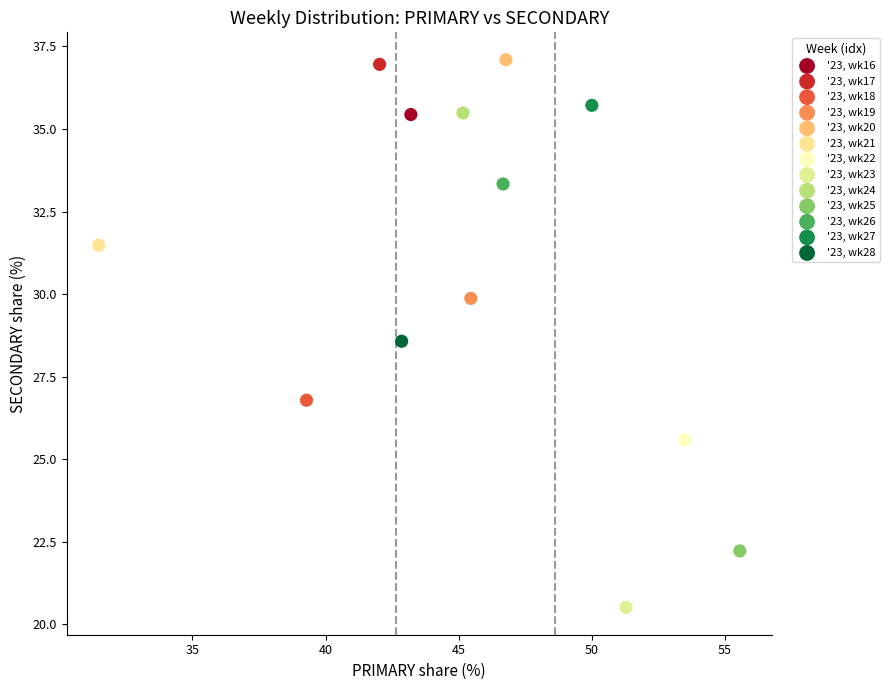

What are all the series names shown in the legend?

'23, wk16, '23, wk17, '23, wk18, '23, wk19, '23, wk20, '23, wk21, '23, wk22, '23, wk23, '23, wk24, '23, wk25, '23, wk26, '23, wk27, '23, wk28